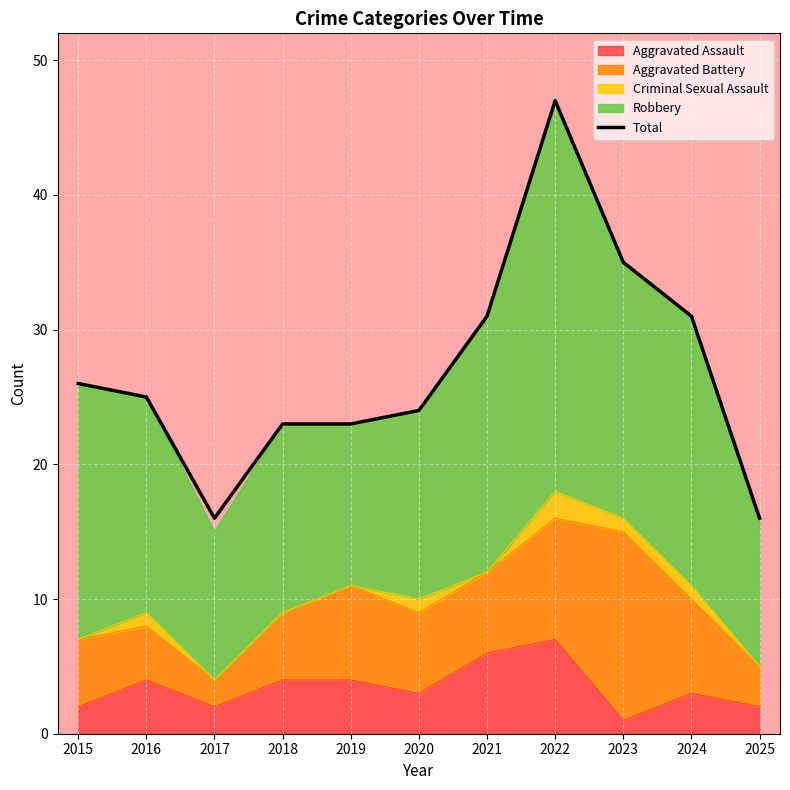

Approximately how many times larger is the value at 2024 compared to 2018?

1.3